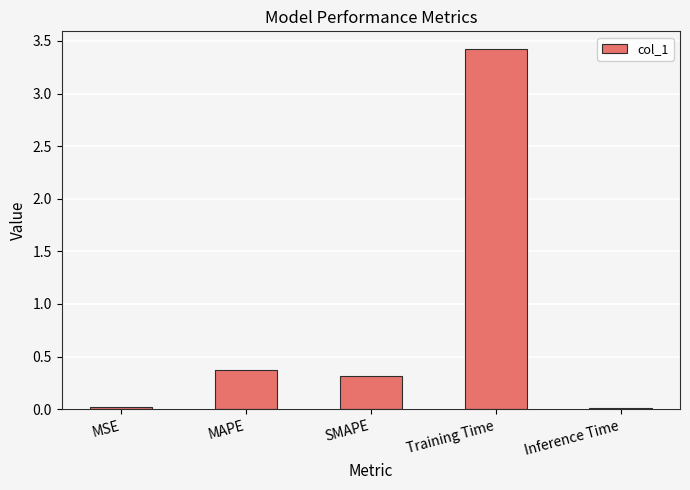

What is the difference between the second highest and minimum values?

0.4